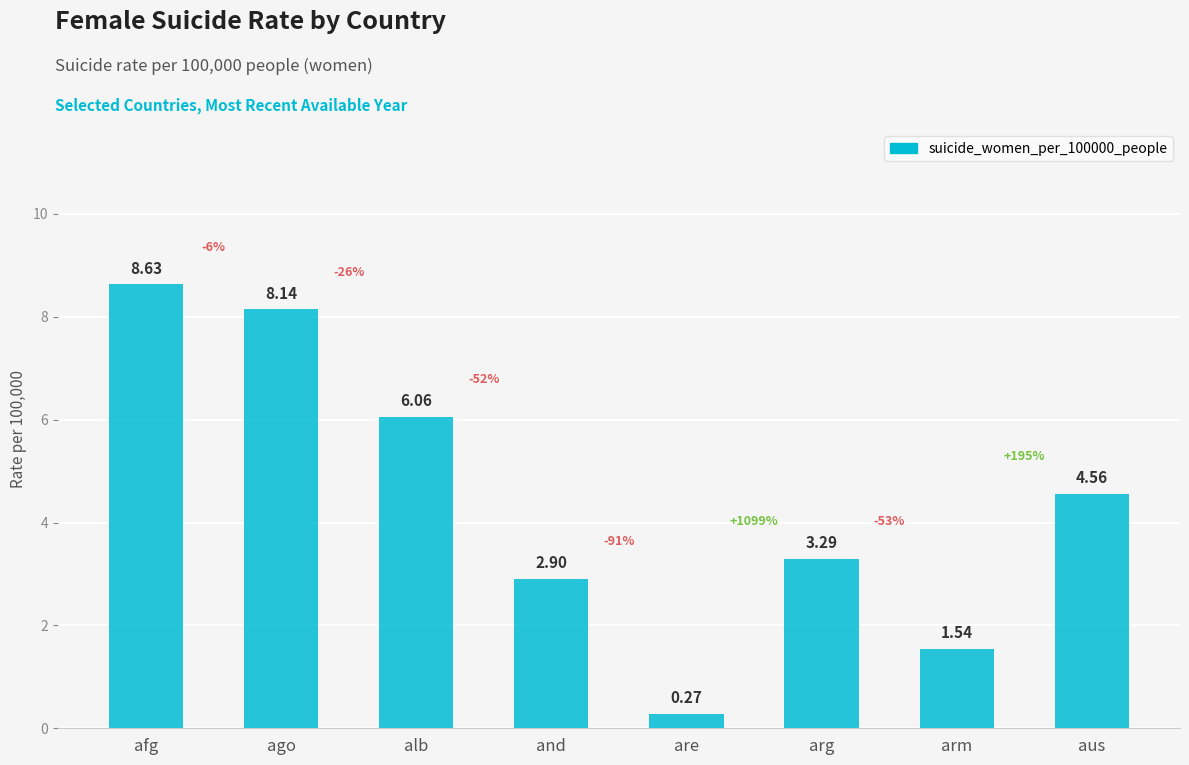

What position from the left is ago?

2